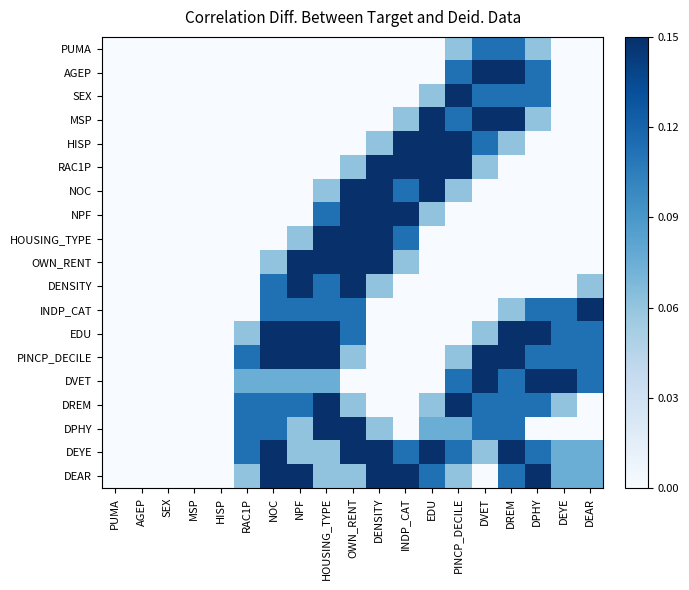

Which series has the largest range (max minus min)?

AGEP